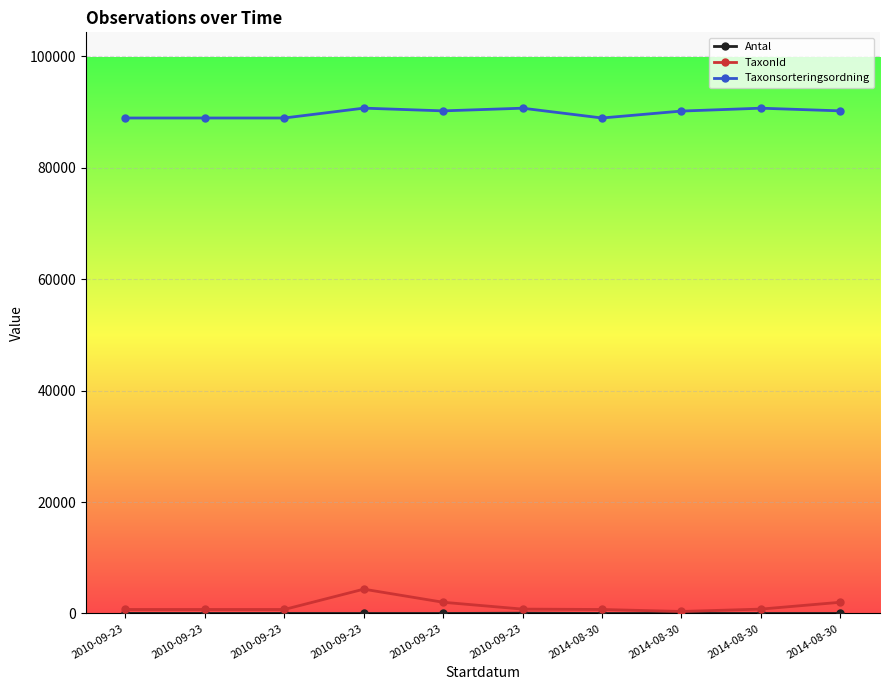

Does the chart have visible grid lines?

Yes